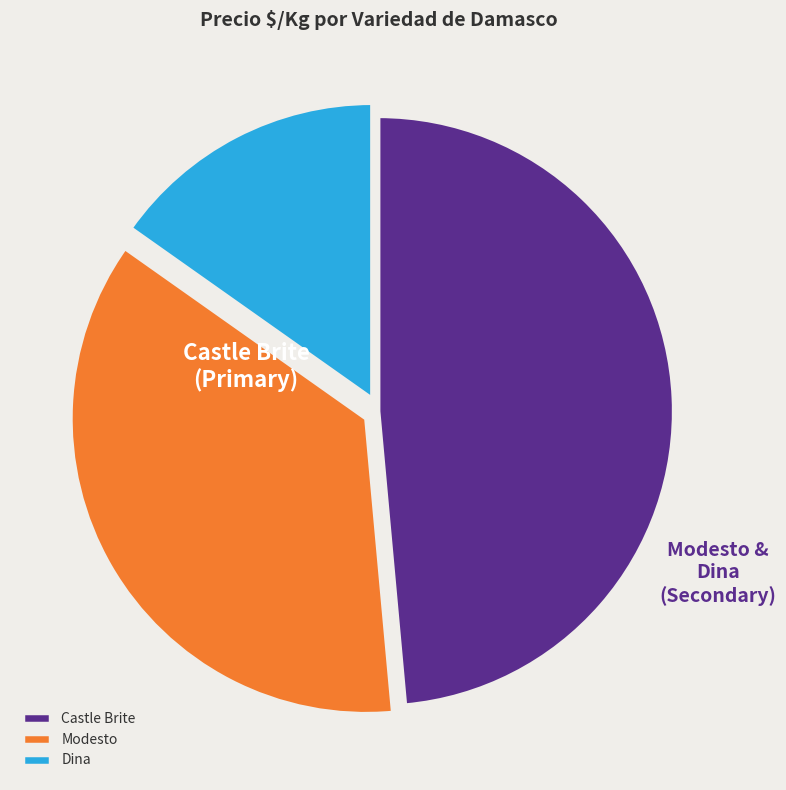

Does Modesto account for over 50% of the chart?

No